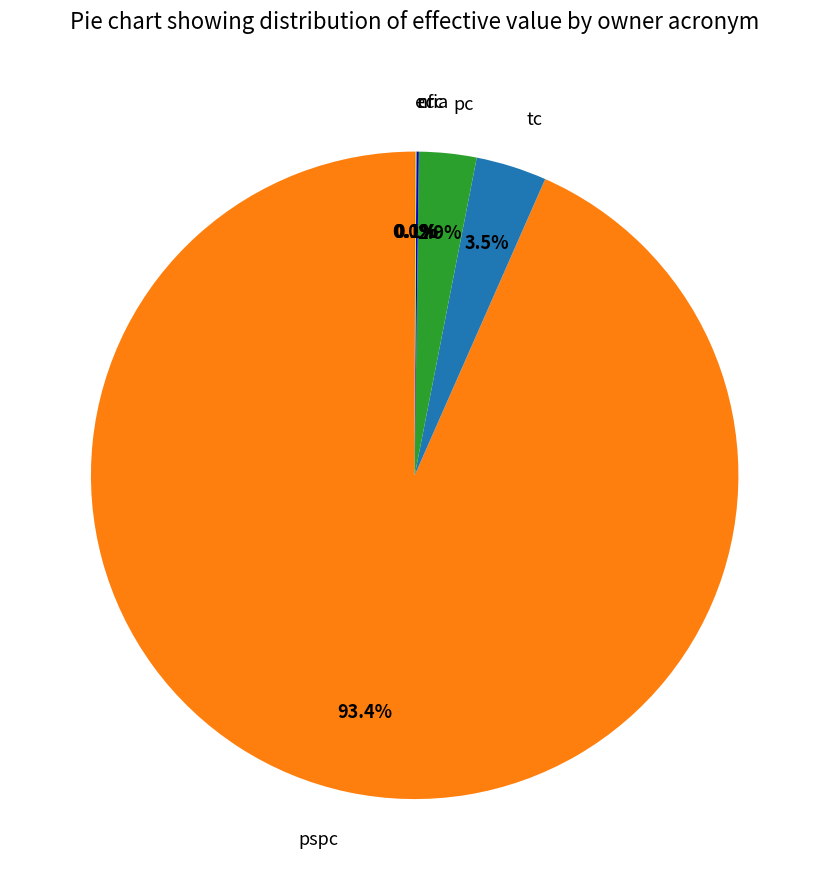

How much of the chart is everything except pspc?

6.6%